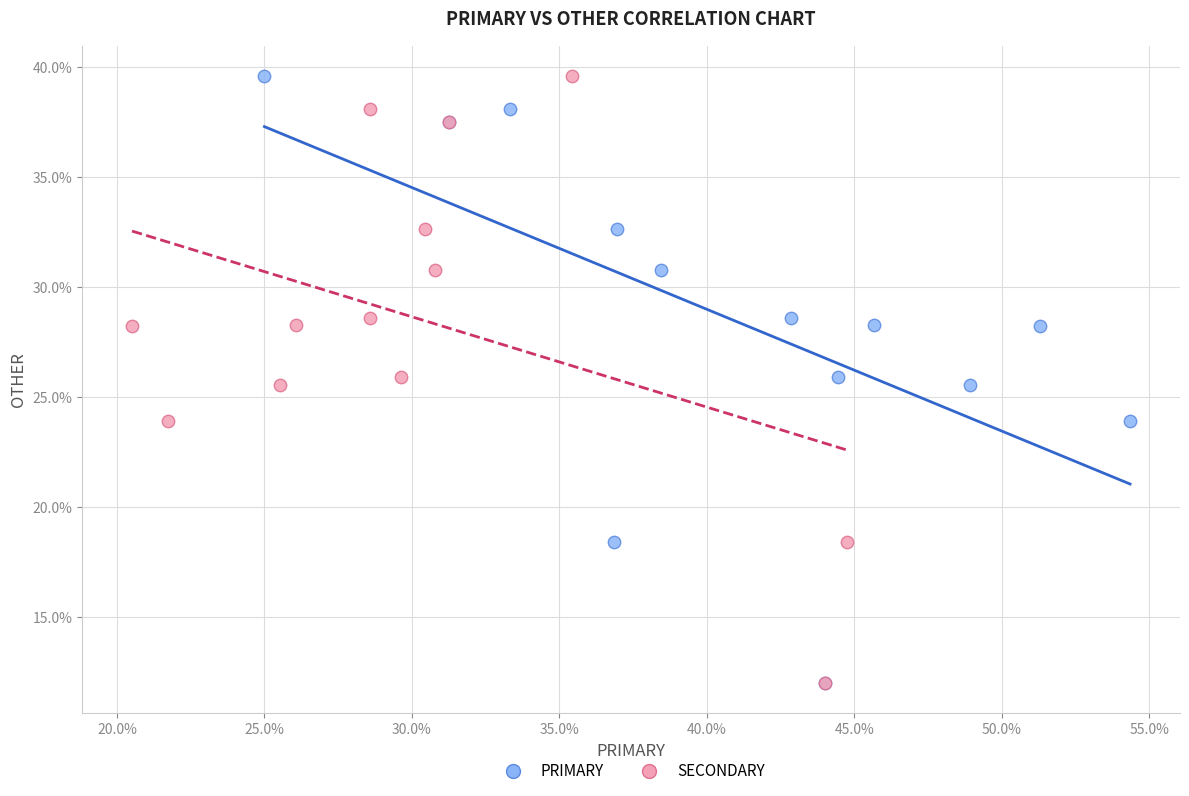

What are all the series names shown in the legend?

PRIMARY, SECONDARY